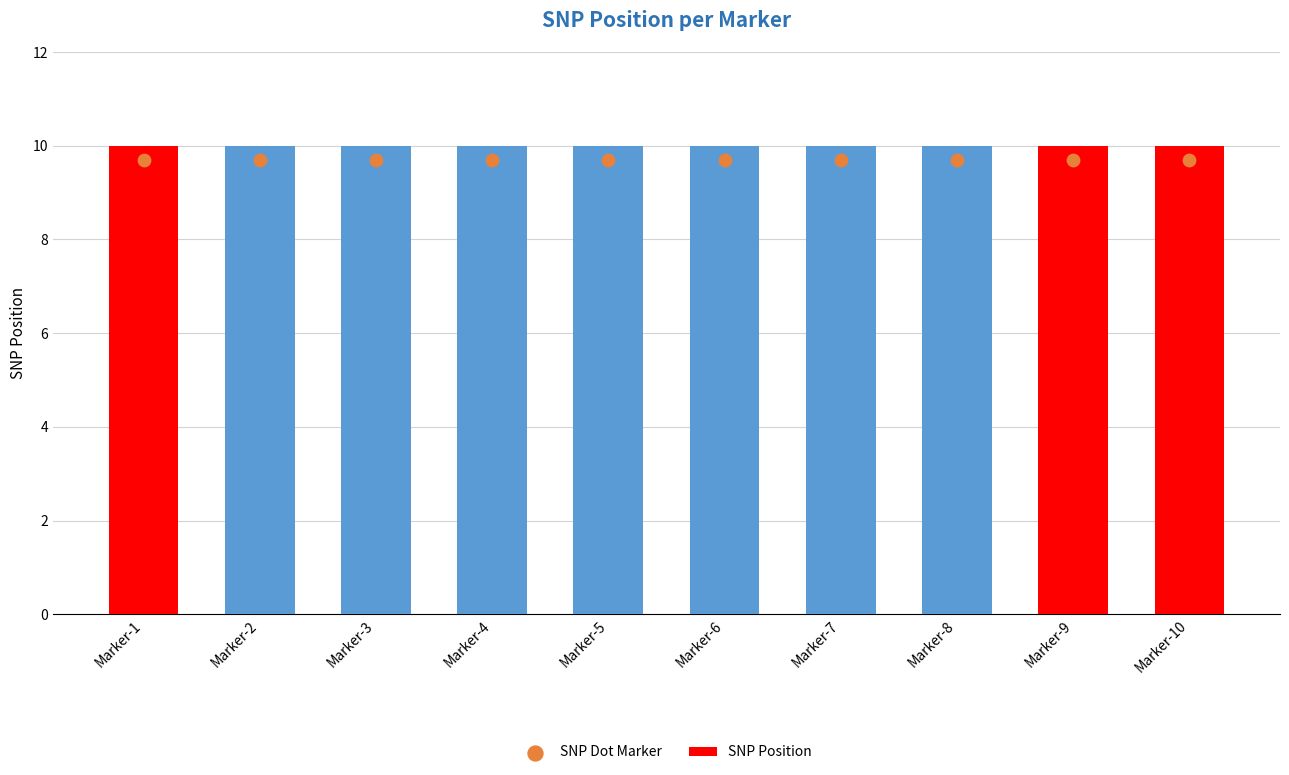

Is the value of SNP Dot Marker at Marker-9 greater than the value of SNP Position at Marker-3?

No